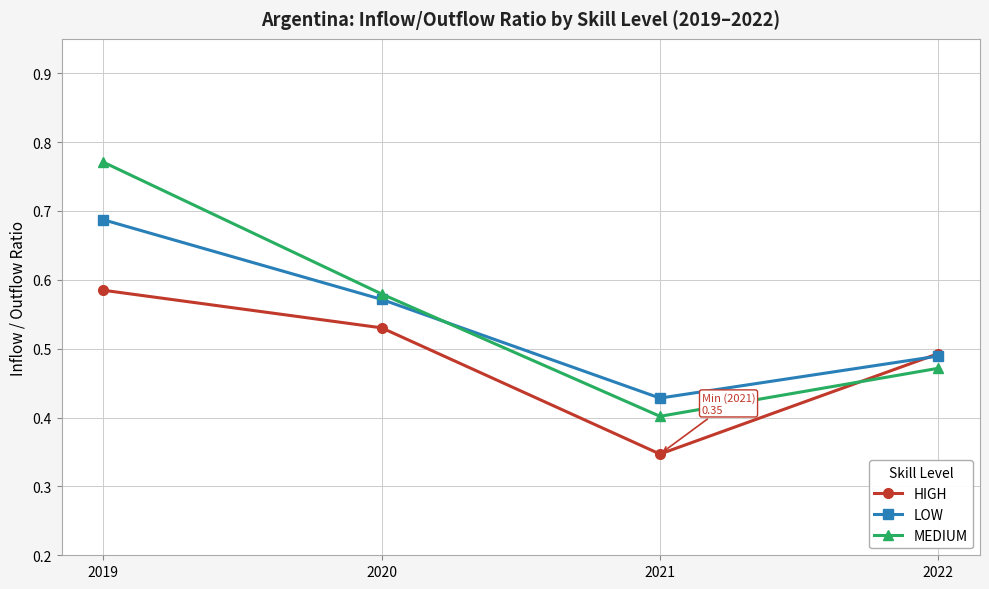

How many series are shown in this chart?

3